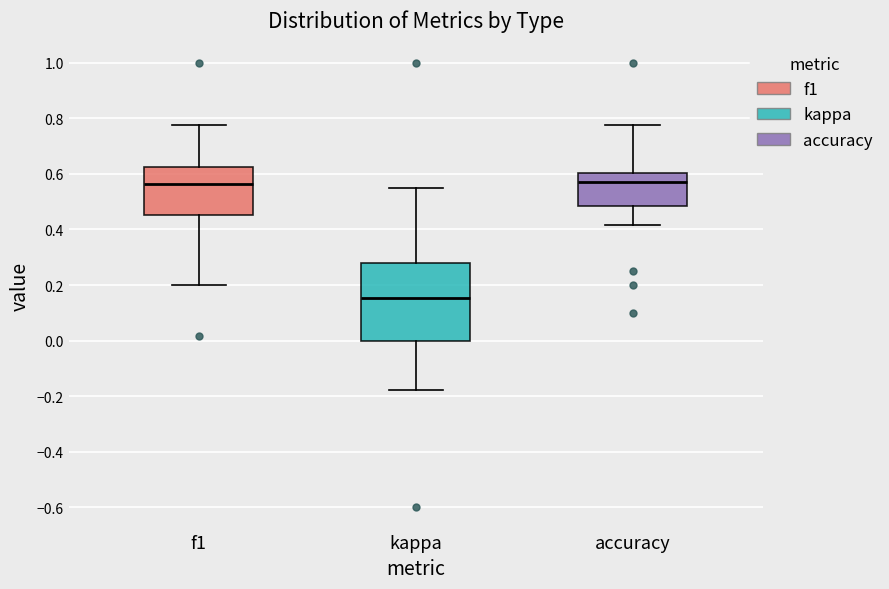

Comparing the boxes themselves (not the whiskers), which one is the tallest?

kappa